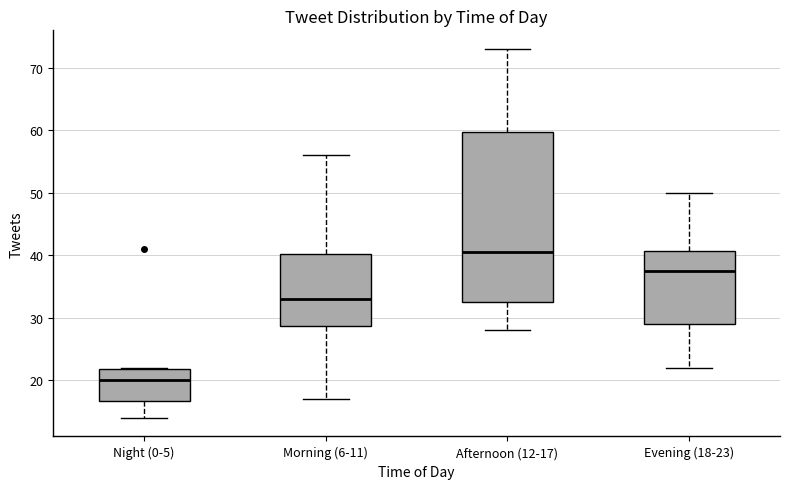

Reading left to right, transcribe this box plot: for each box, give where its median line is, the range the box spans, and where its two whiskers end, as read against the y-axis. The values are not printed on the chart, so give them approximately, as read against the axis.

Night (0-5): median 20, box 17 to 22, whiskers 14 to 22
Morning (6-11): median 33, box 29 to 40, whiskers 17 to 56
Afternoon (12-17): median 41, box 33 to 60, whiskers 28 to 73
Evening (18-23): median 38, box 29 to 41, whiskers 22 to 50